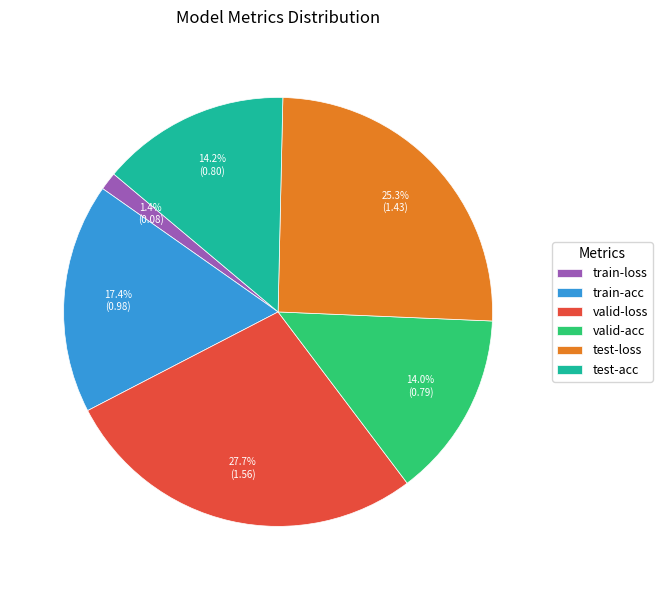

Which slice is the smallest?

train-loss